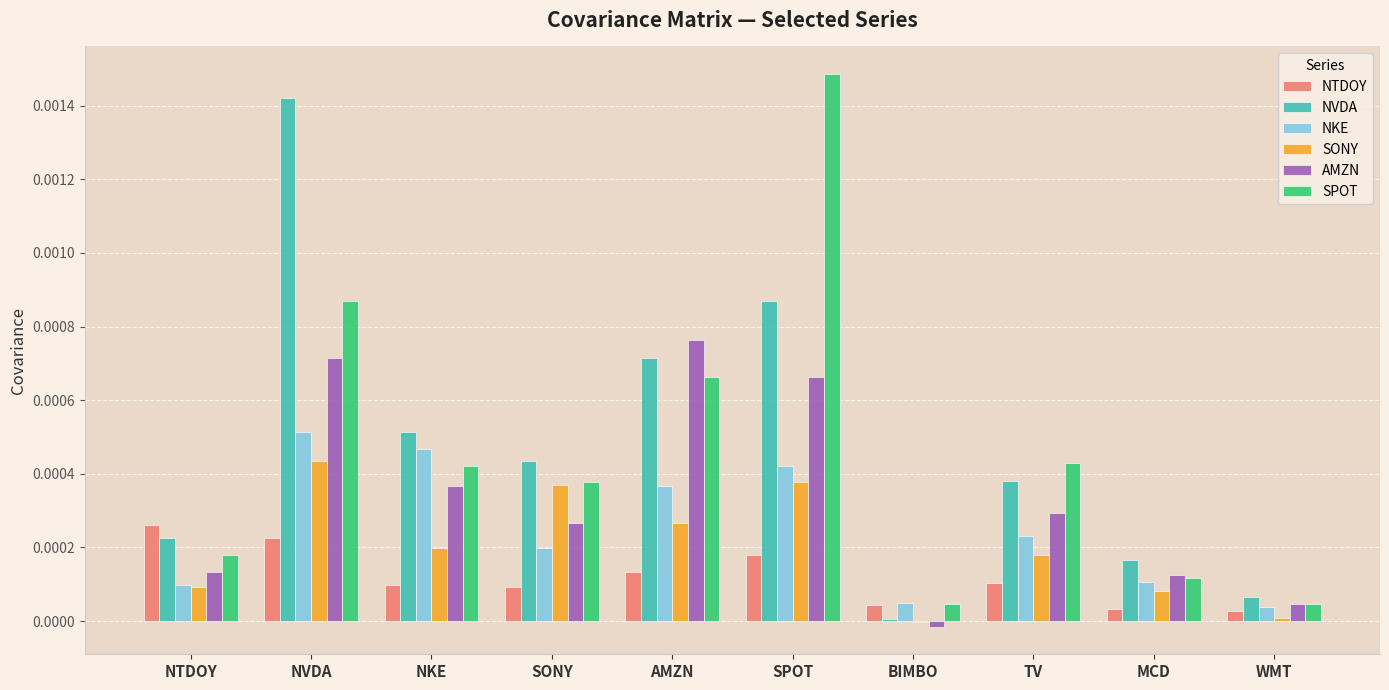

Are the bars grouped side by side (vs. stacked)?

Yes